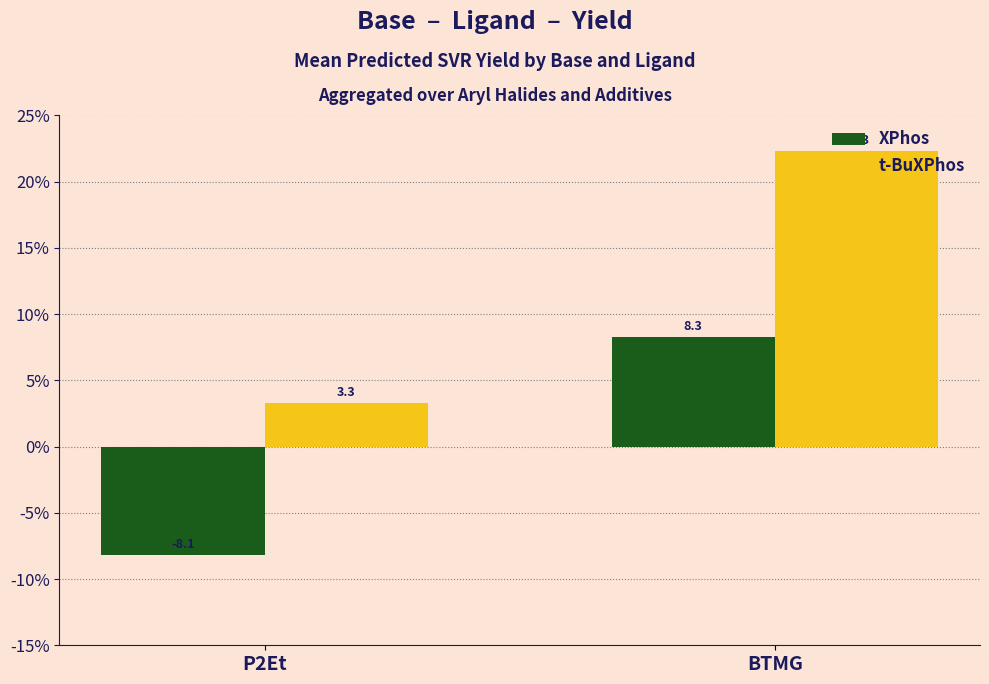

What is the spread (max minus min) of values at P2Et?

11.4